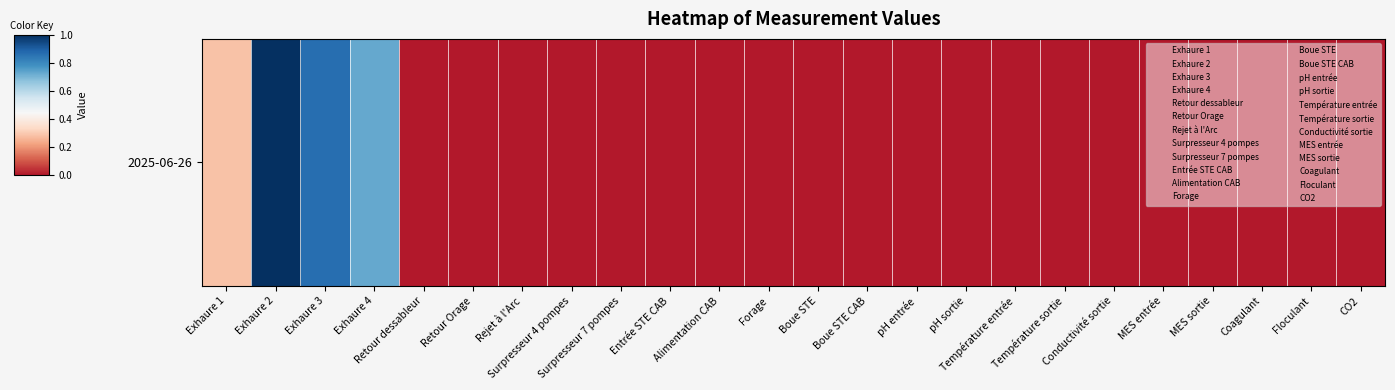

Reading left to right, extract all data points from this chart.

Exhaure 1=4.8	Exhaure 2=17.0	Exhaure 3=14.7	Exhaure 4=12.4	Retour dessableur=0.0	Retour Orage=0.0	Rejet à l'Arc=0.0	Surpresseur 4 pompes=0.0	Surpresseur 7 pompes=0.0	Entrée STE CAB=0.0	Alimentation CAB=0.0	Forage=0.0	Boue STE=0.0	Boue STE CAB=0.0	pH entrée=0.0	pH sortie=0.0	Température entrée=0.0	Température sortie=0.0	Conductivité sortie=0.0	MES entrée=0.0	MES sortie=0.0	Coagulant=0.0	Floculant=0.0	CO2=0.0